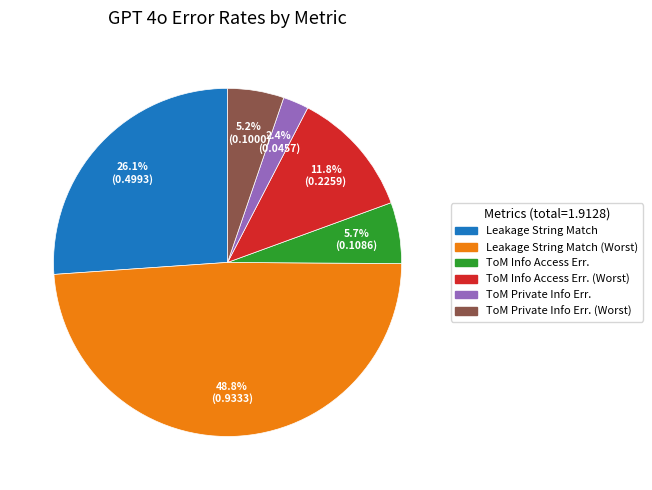

Is there a majority slice in this chart?

No